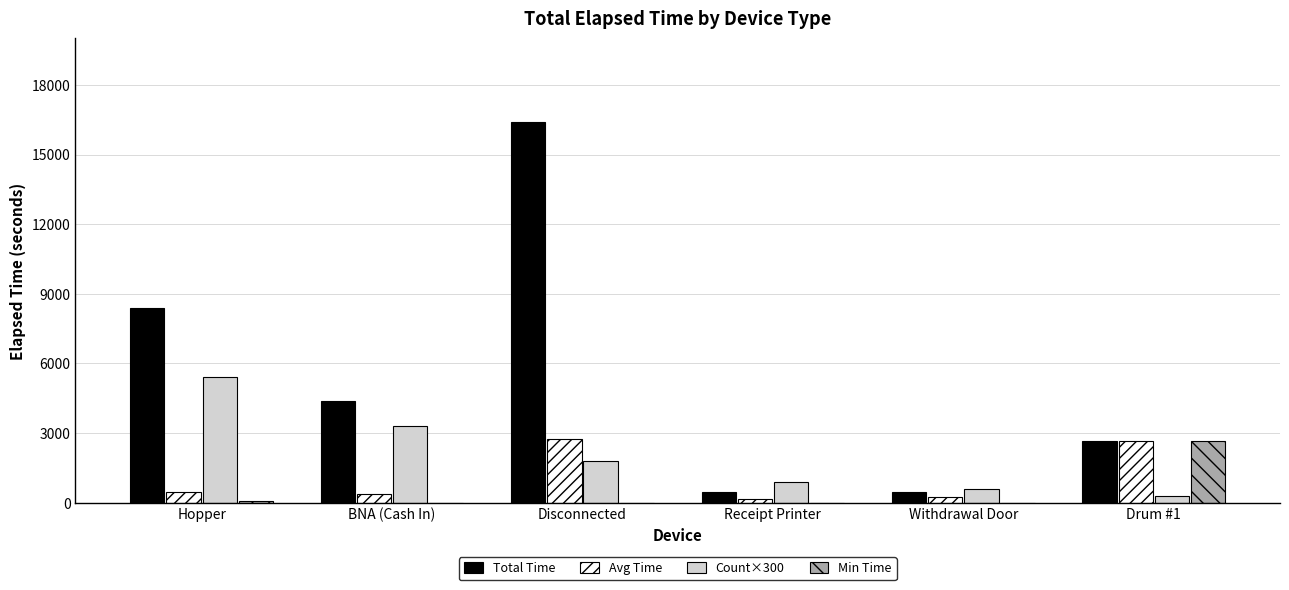

Which category has the highest value across all series?

Disconnected